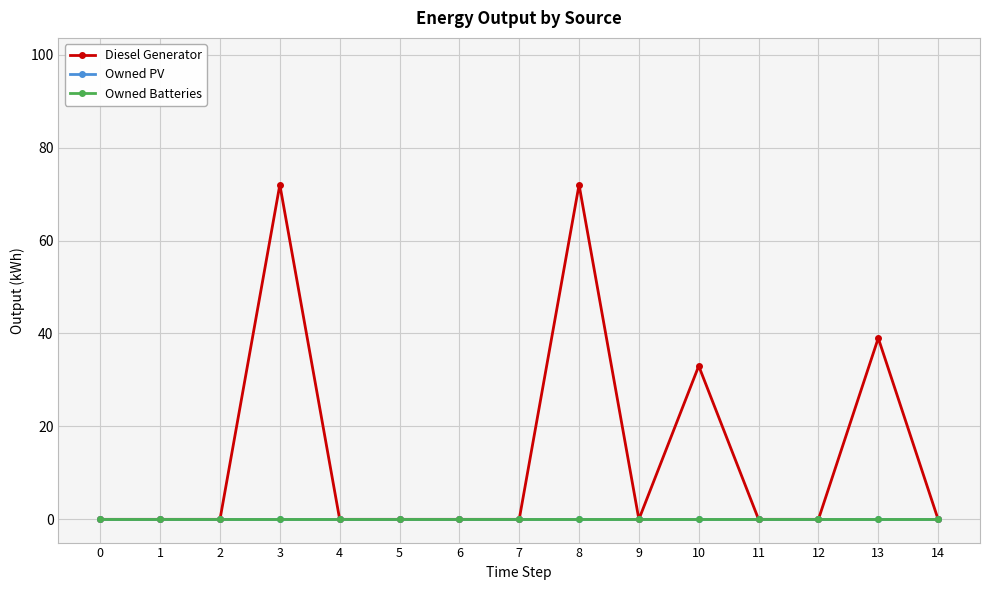

True or false: Diesel Generator and Owned PV intersect in this chart.

False